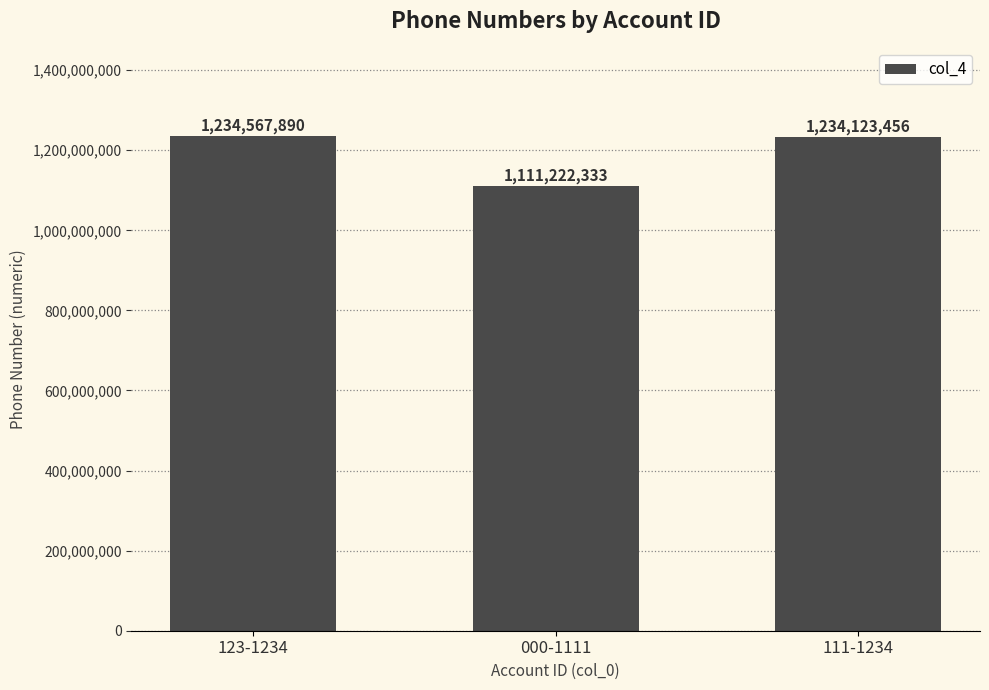

Reading left to right, extract all data points from this chart.

1234567890	1111222333	1234123456